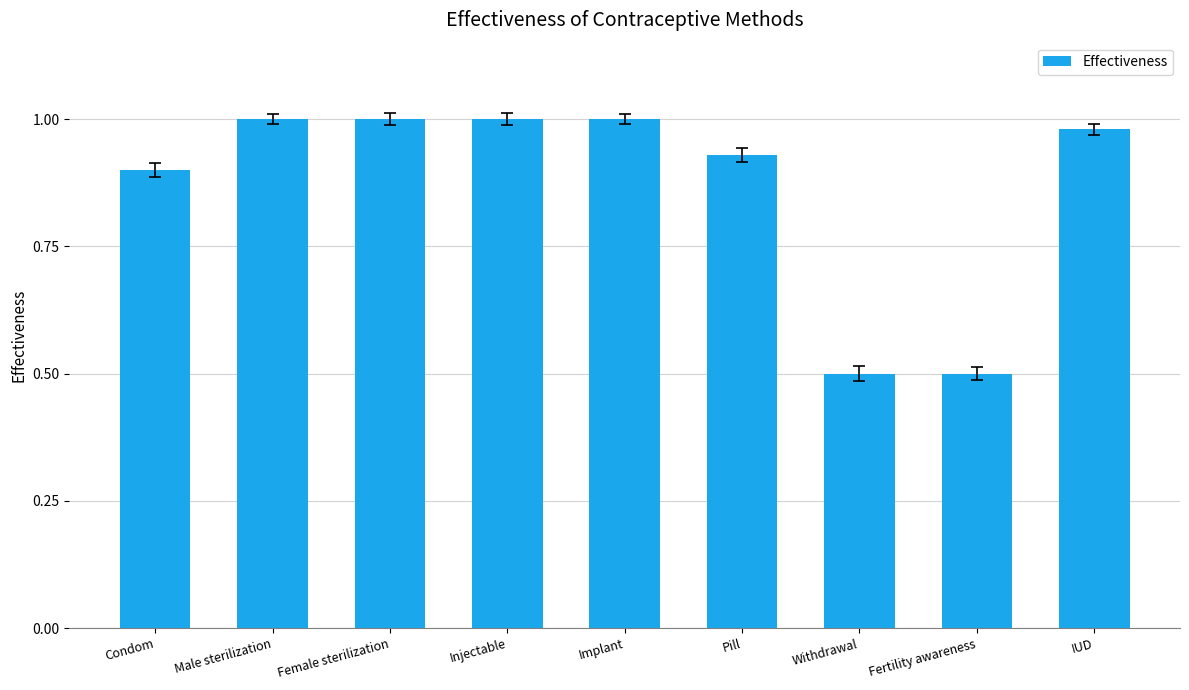

Between Female sterilization and Withdrawal, which is larger?

Female sterilization